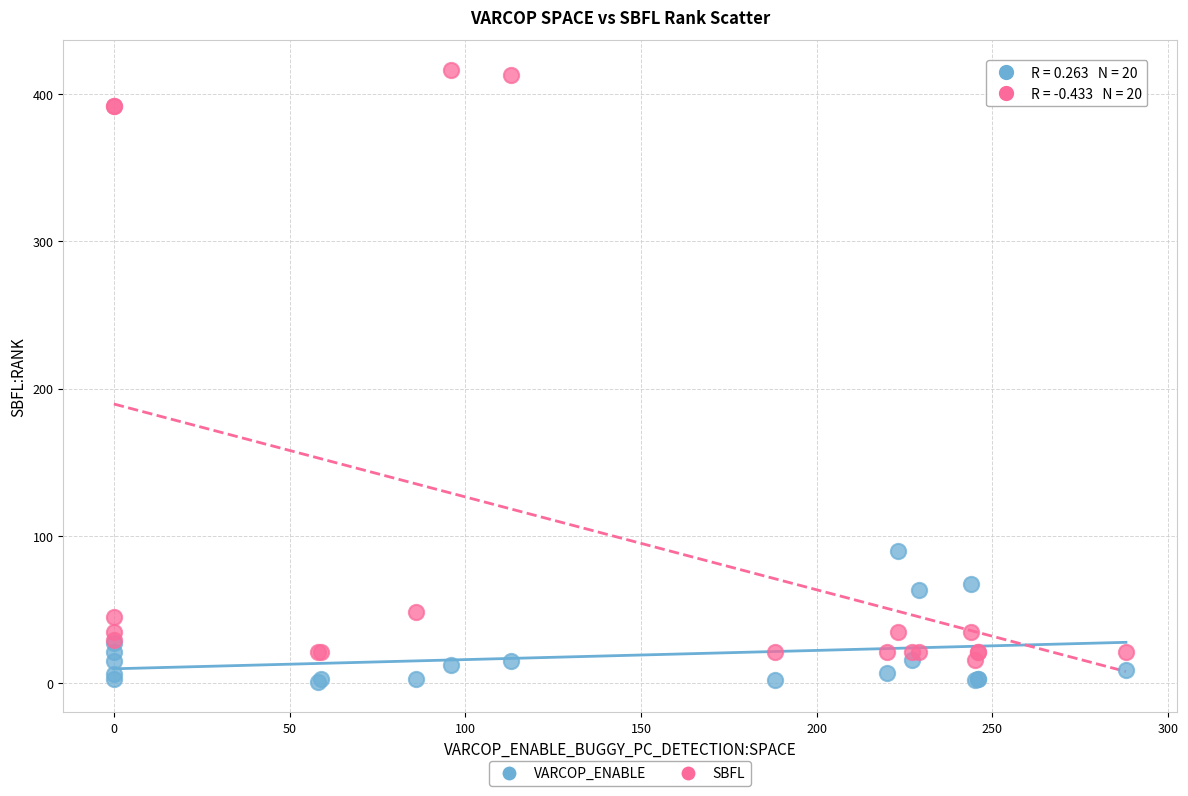

Which series reaches the maximum Y coordinate?

SBFL